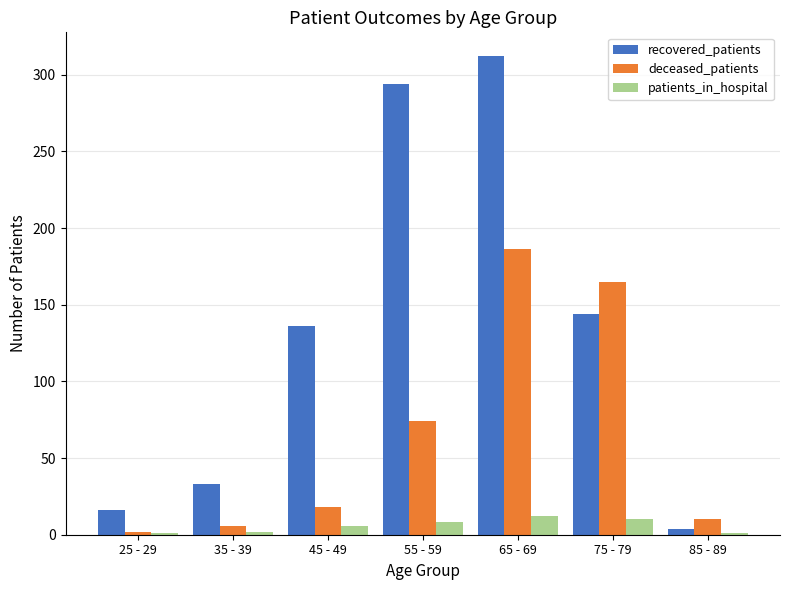

Where is deceased_patients nearest to the value 94?

55 - 59